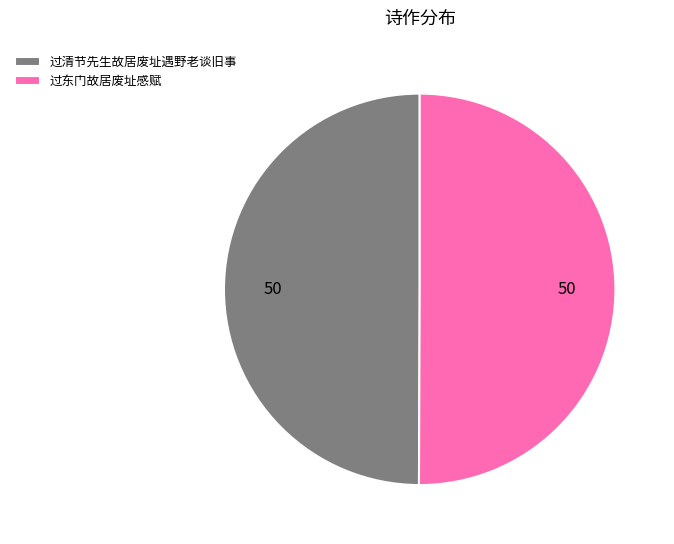

Is it true that 过东门故居废址感赋 is 64% of the pie?

False